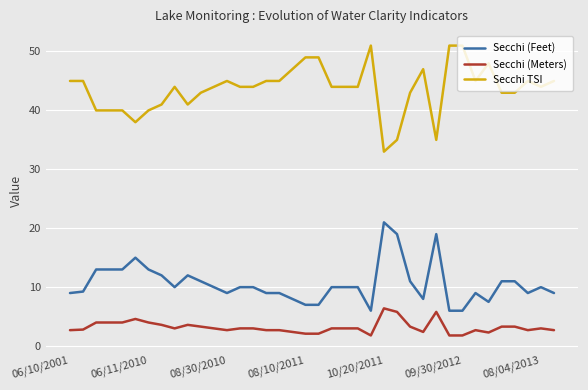

Is this an area chart (filled region under the line)?

No